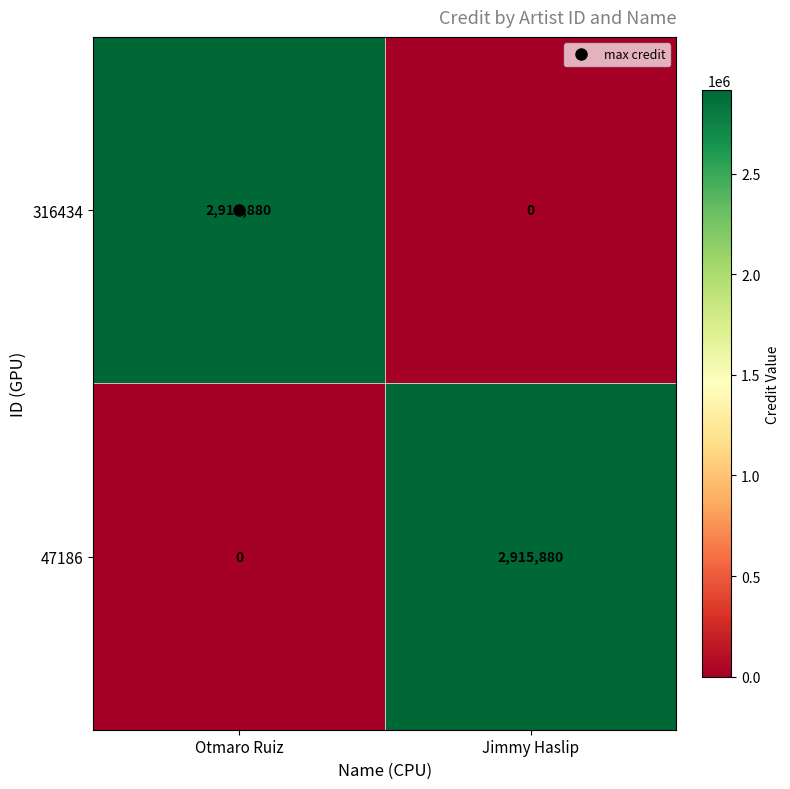

What is the difference between the highest and lowest values at Jimmy Haslip?

2915880